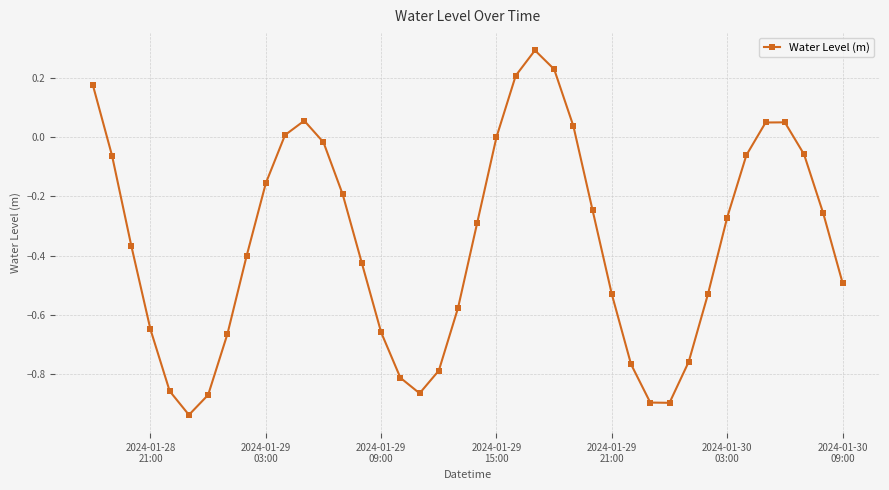

True or false: there are more than 0 points higher than both neighbors.

True